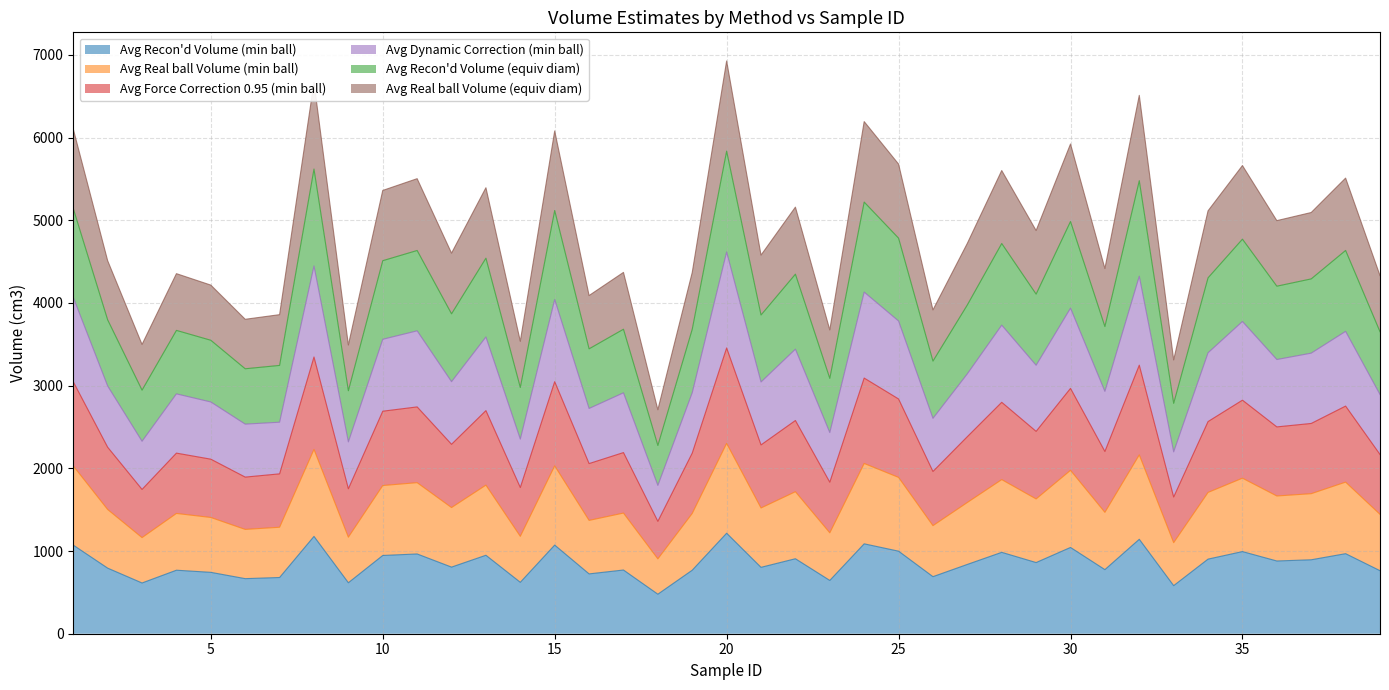

True or false: Avg Recon'd Volume (equiv diam) and Avg Recon'd Volume (min ball) cross at least once.

False